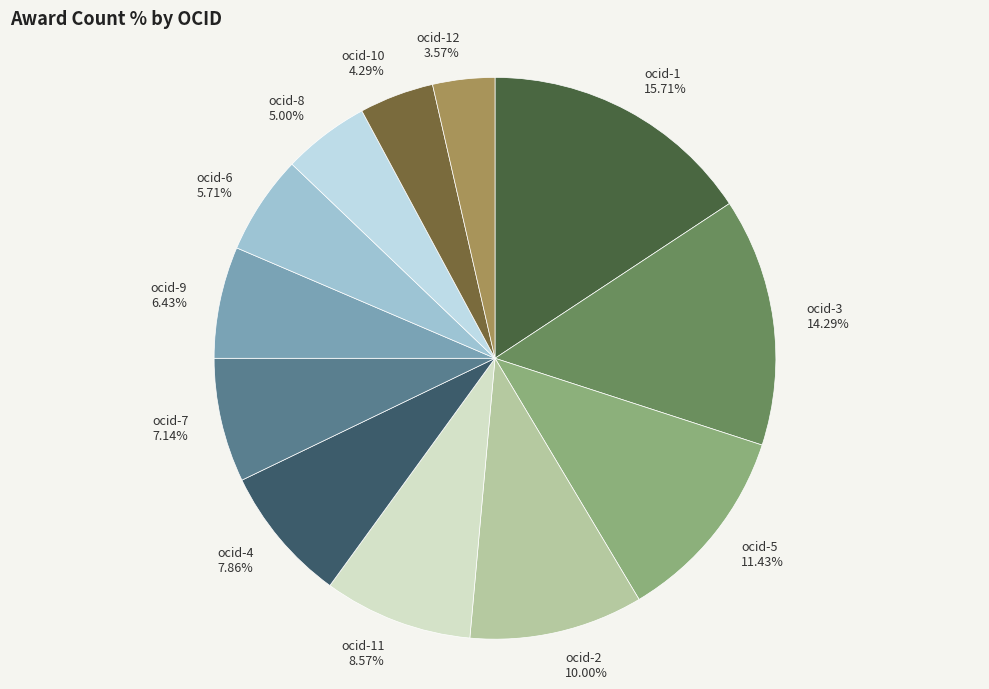

Count the number of slices in the pie.

12